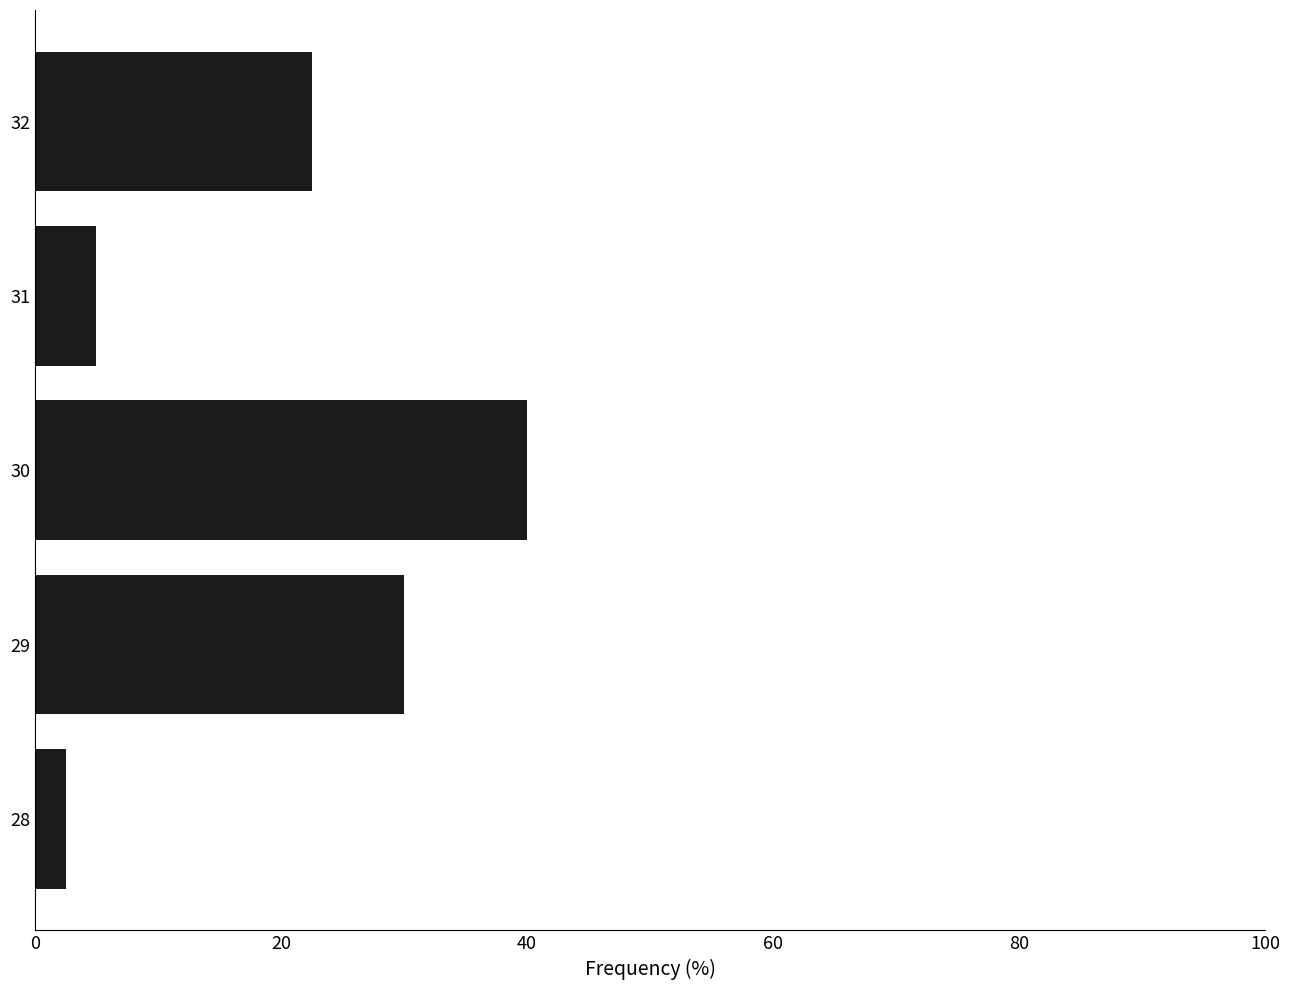

Approximately how many times larger is the value at 29 compared to 28?

12.0